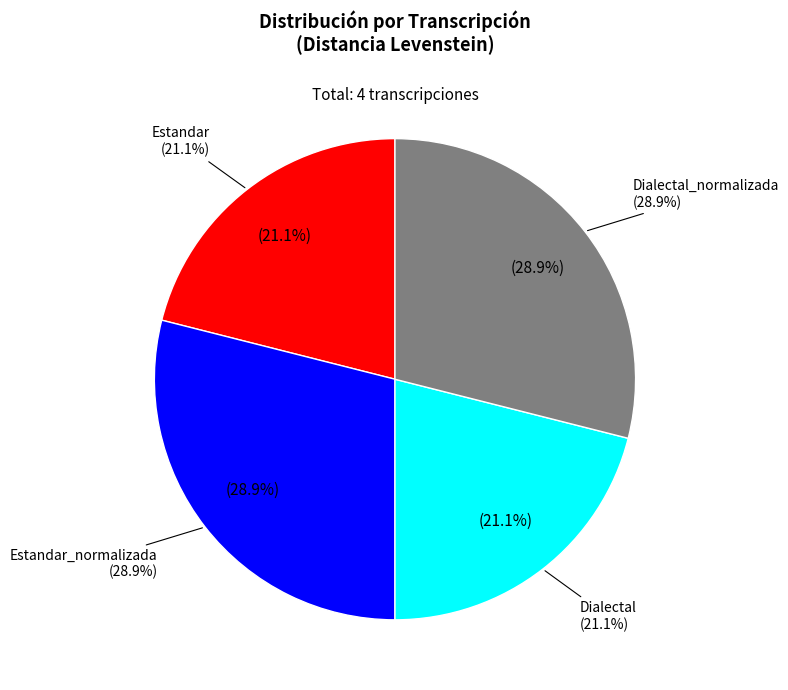

How many segments does this pie chart have?

4